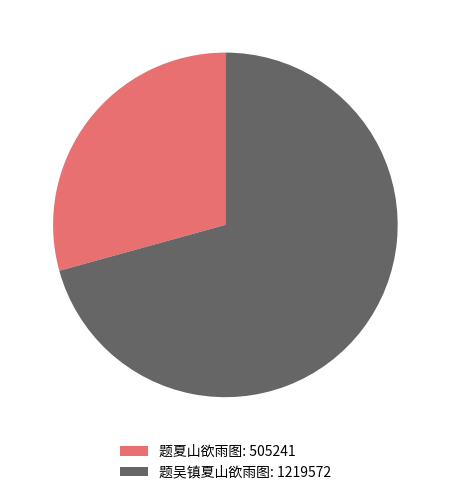

True or false: 题夏山欲雨图: 505241 accounts for 29% of the total.

True